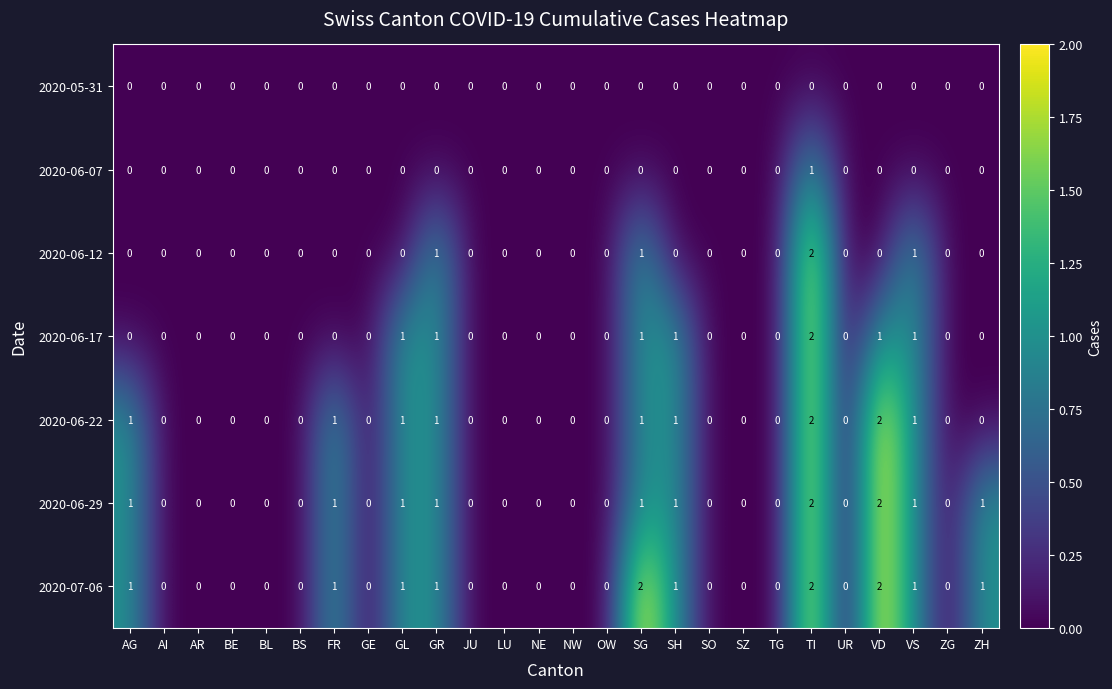

At which category is the sum across all series the highest?

TI